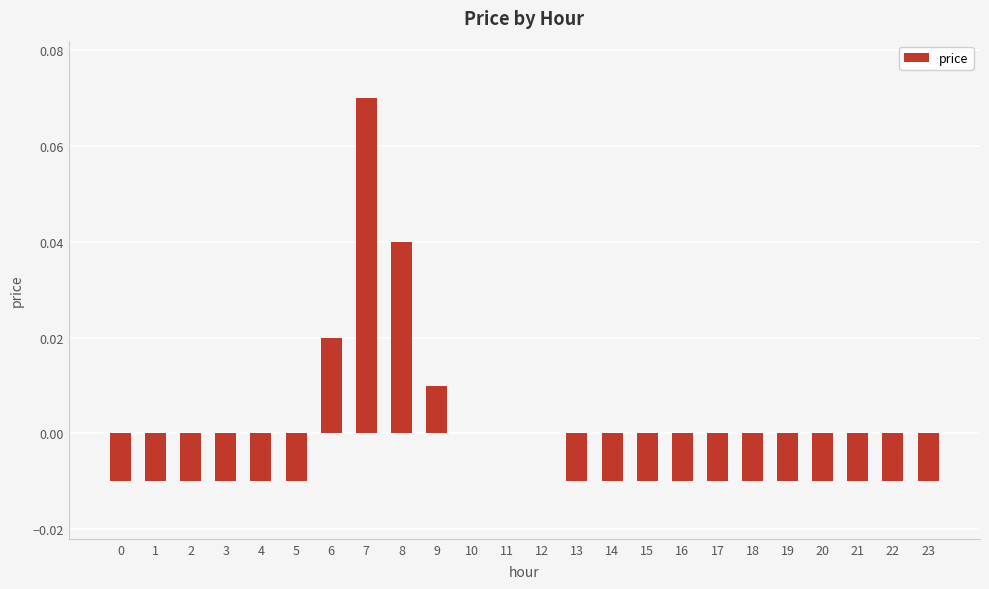

Is it true that the value at 6 is 0.0?

True